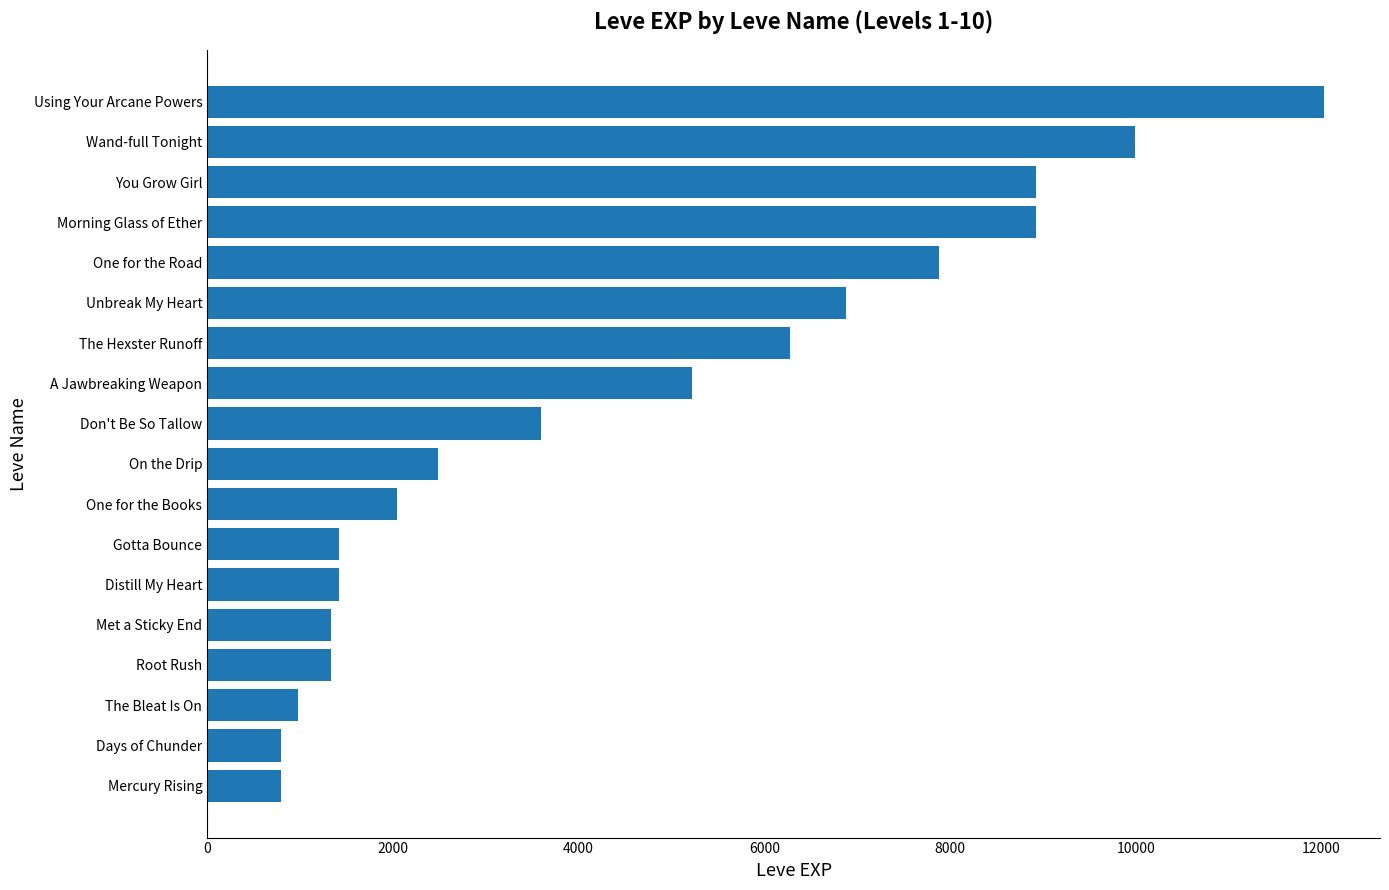

What is the sum of the values at One for the Road and Unbreak My Heart?

14760